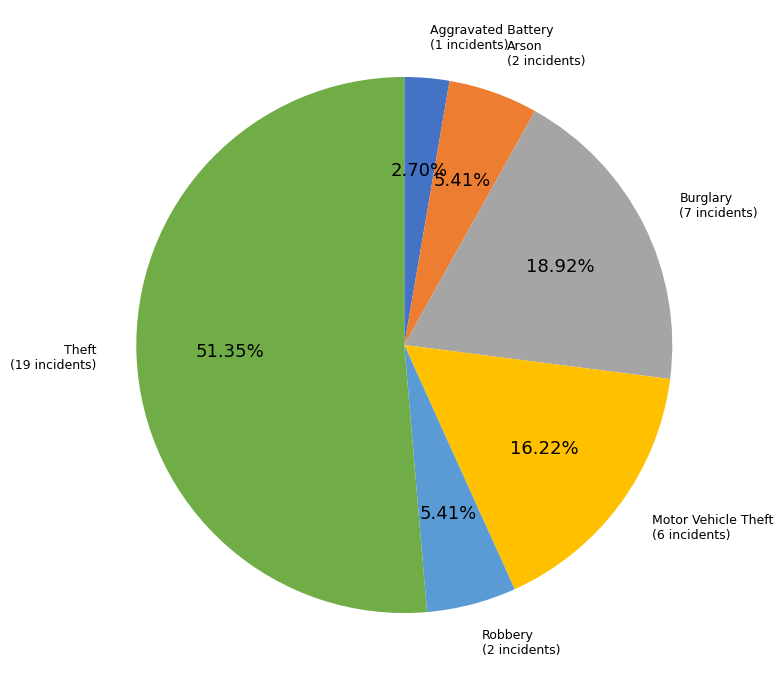

What is the largest slice in the pie chart?

Theft